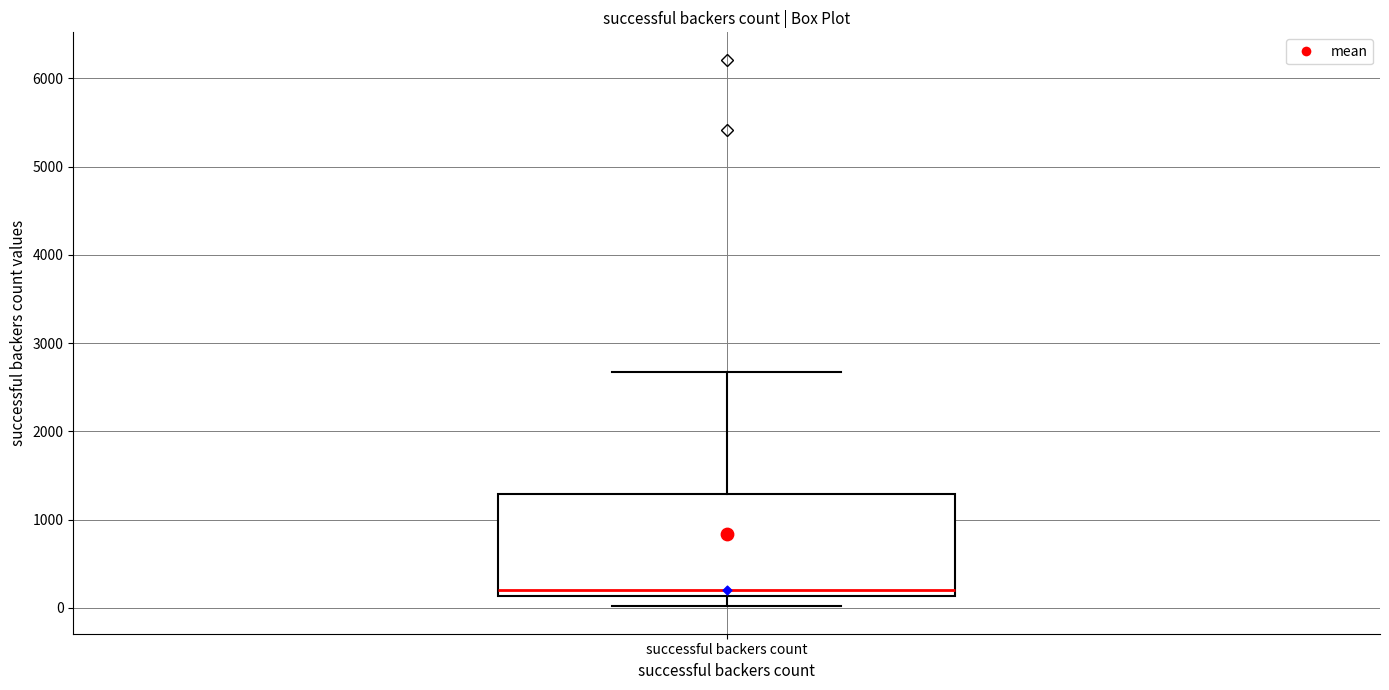

Read this box plot against the y-axis: the position of the median line, the range covered by the box, and the ends of both whiskers. The values are not printed on the chart, so give them approximately, as read against the axis.

median 200, box 100 to 1300, whiskers 0 to 2700